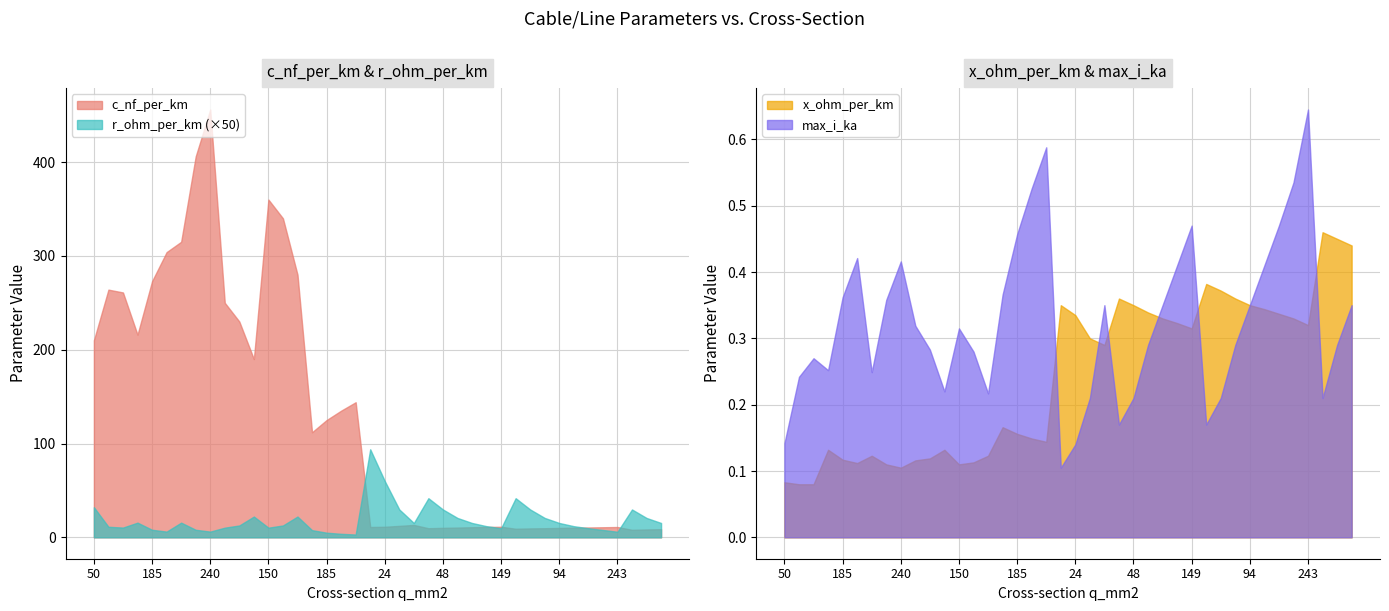

Which series ends up on top after the final intersection of max_i_ka and r_ohm_per_km?

max_i_ka